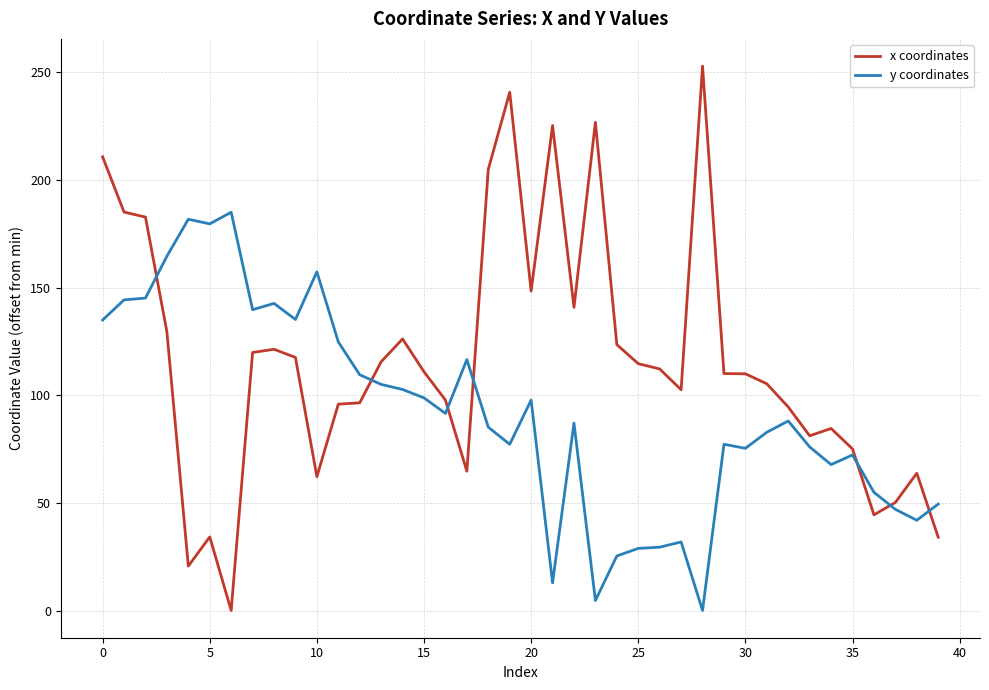

Which series ends up on top after the final intersection of y coordinates and x coordinates?

y coordinates